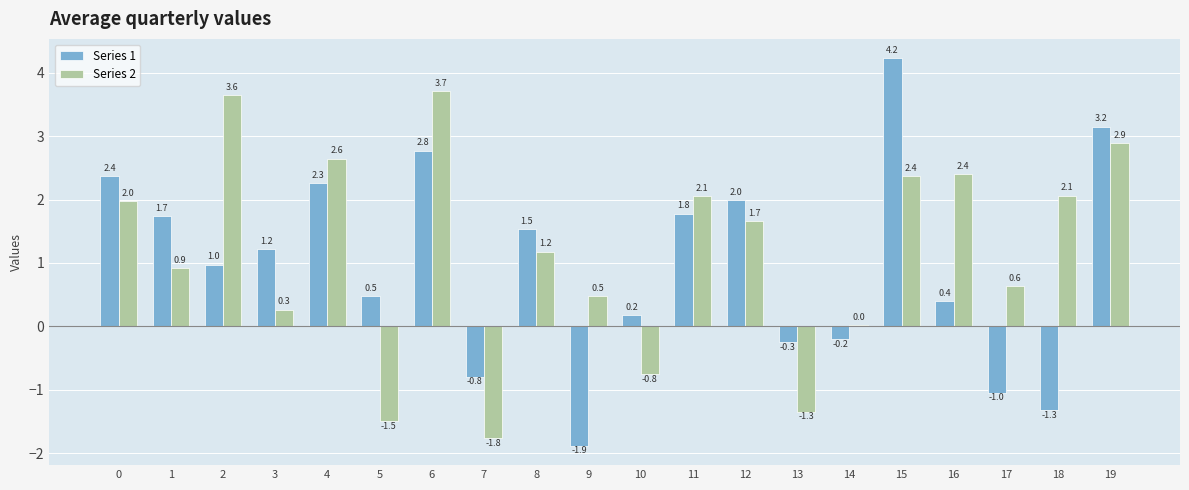

How many data points does each series have?

20